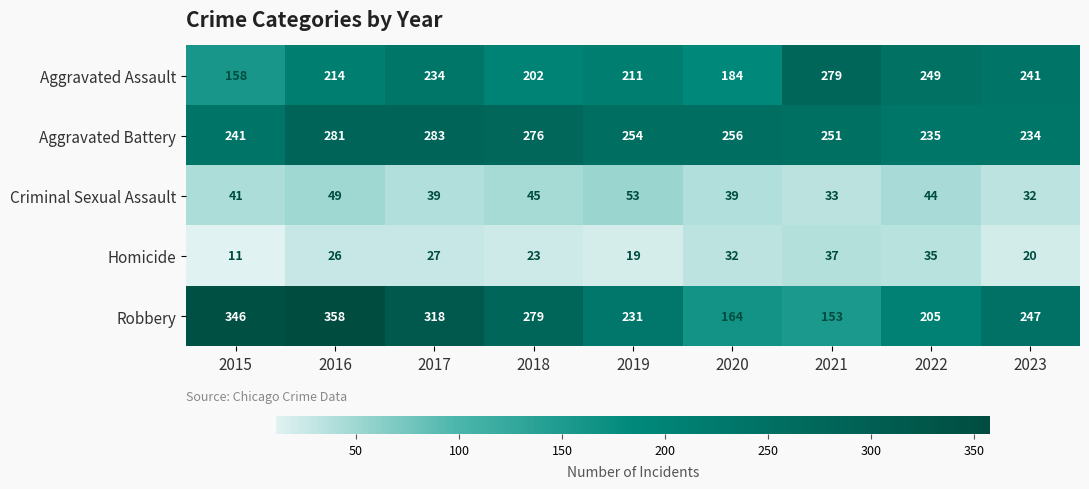

Is it true that Aggravated Assault equals 355 at 2018?

False